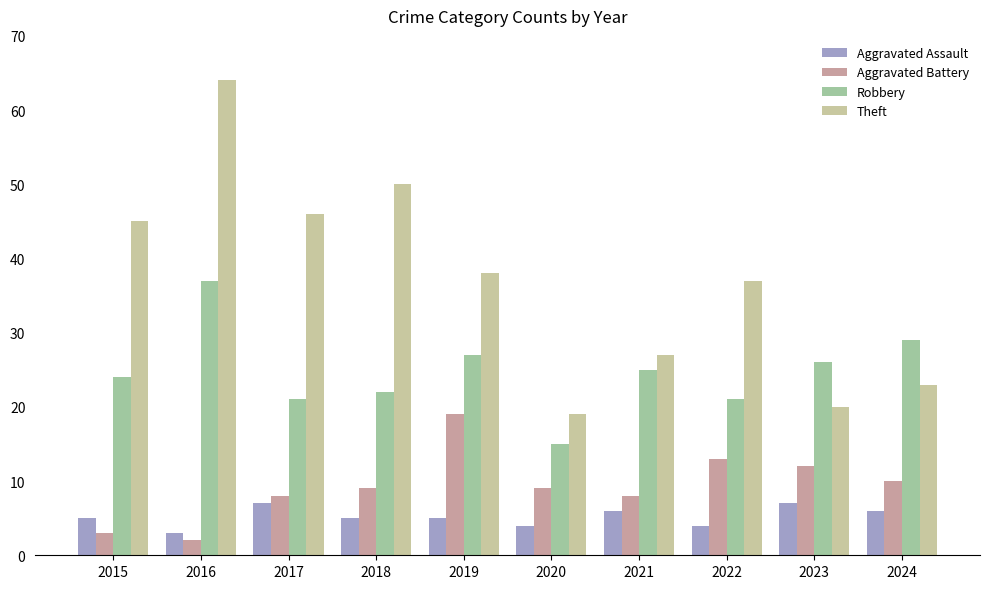

Reading left to right, list all the values displayed in this chart.

Aggravated Assault: 2015=5	2016=3	2017=7	2018=5	2019=5	2020=4	2021=6	2022=4	2023=7	2024=6
Aggravated Battery: 2015=3	2016=2	2017=8	2018=9	2019=19	2020=9	2021=8	2022=13	2023=12	2024=10
Robbery: 2015=24	2016=37	2017=21	2018=22	2019=27	2020=15	2021=25	2022=21	2023=26	2024=29
Theft: 2015=45	2016=64	2017=46	2018=50	2019=38	2020=19	2021=27	2022=37	2023=20	2024=23